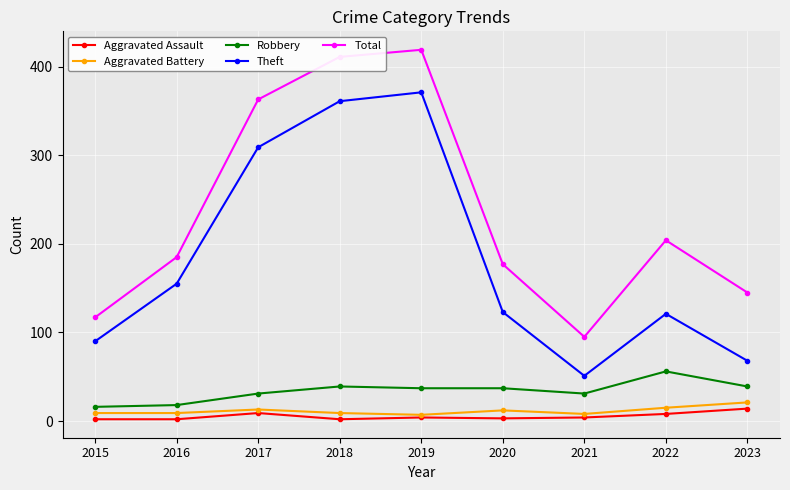

Is it true that Aggravated Assault equals 8 at 2022?

True